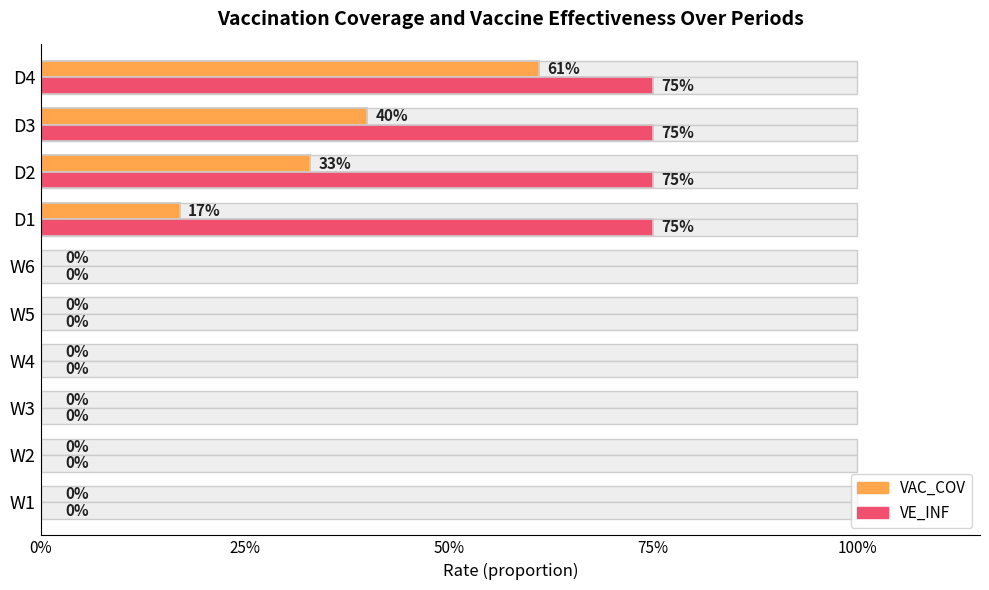

The VE_INF series shows -0.5 at W2. True or false?

False